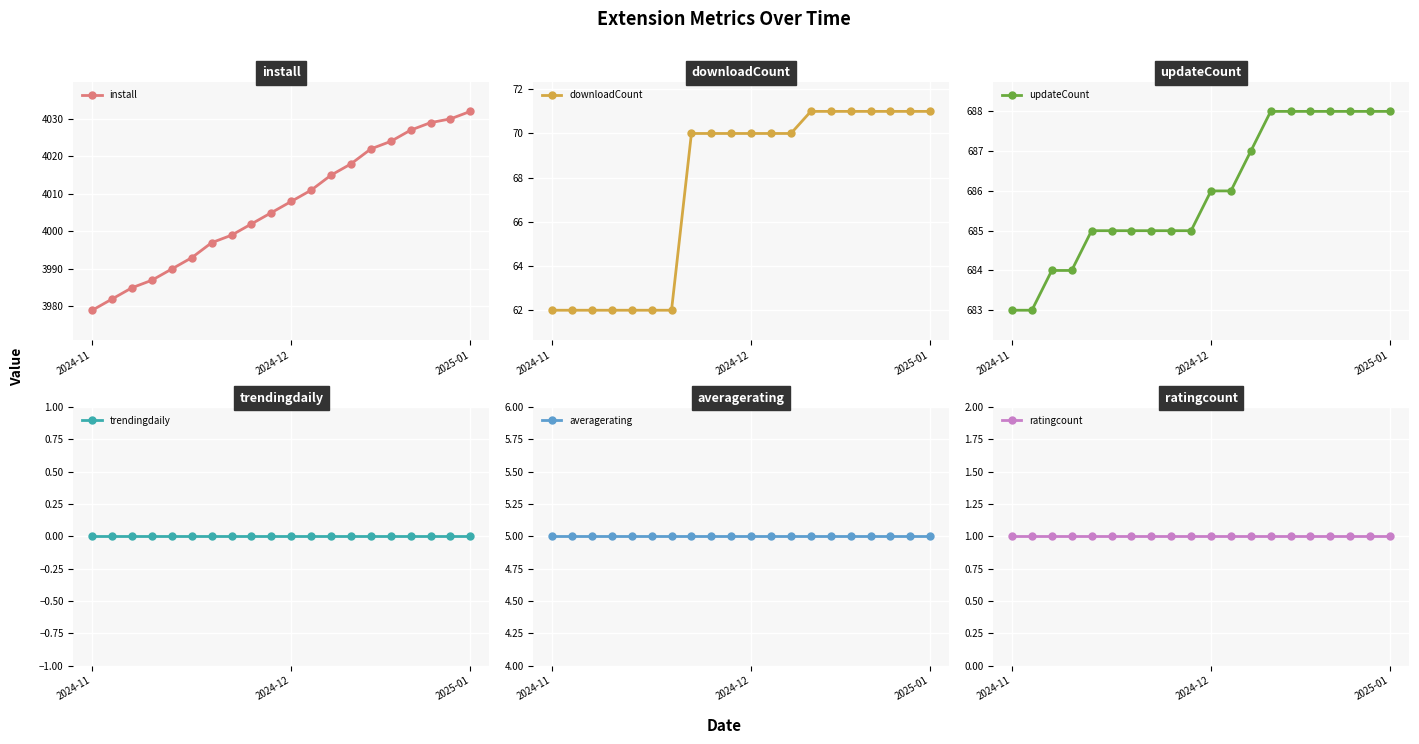

Is the value of ratingcount at 2024-11 greater than the value of updateCount at 2024-11?

No